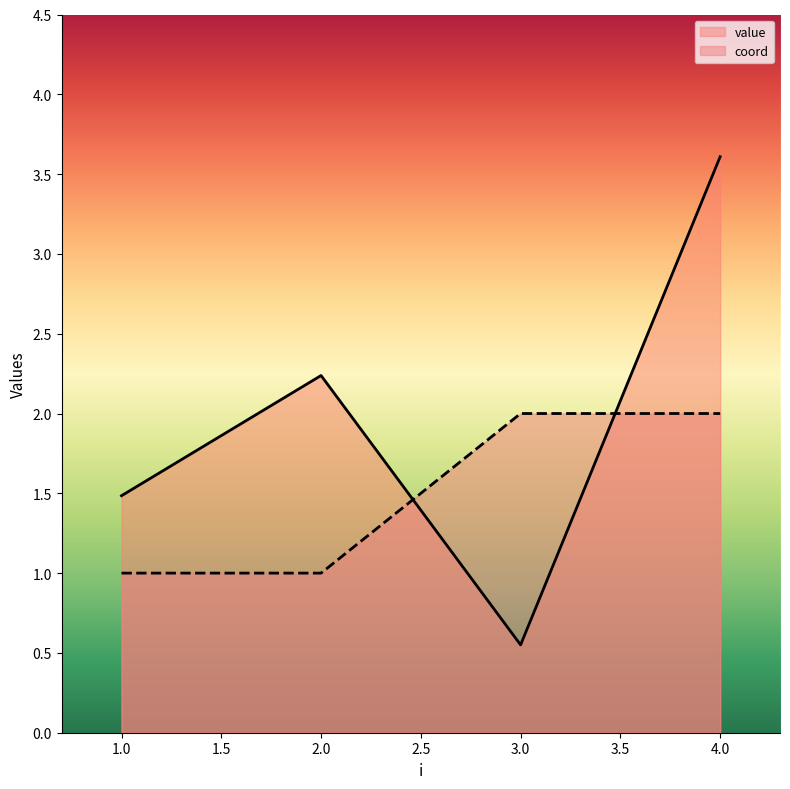

What is the difference between the highest and lowest values at 1?

0.5